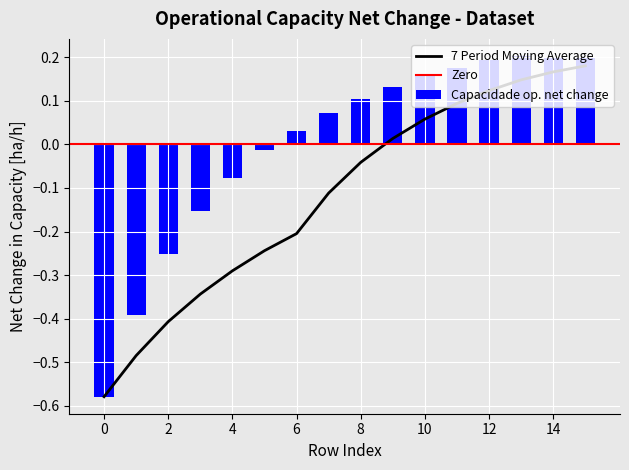

What is the spread (max minus min) of values at 8?

0.1